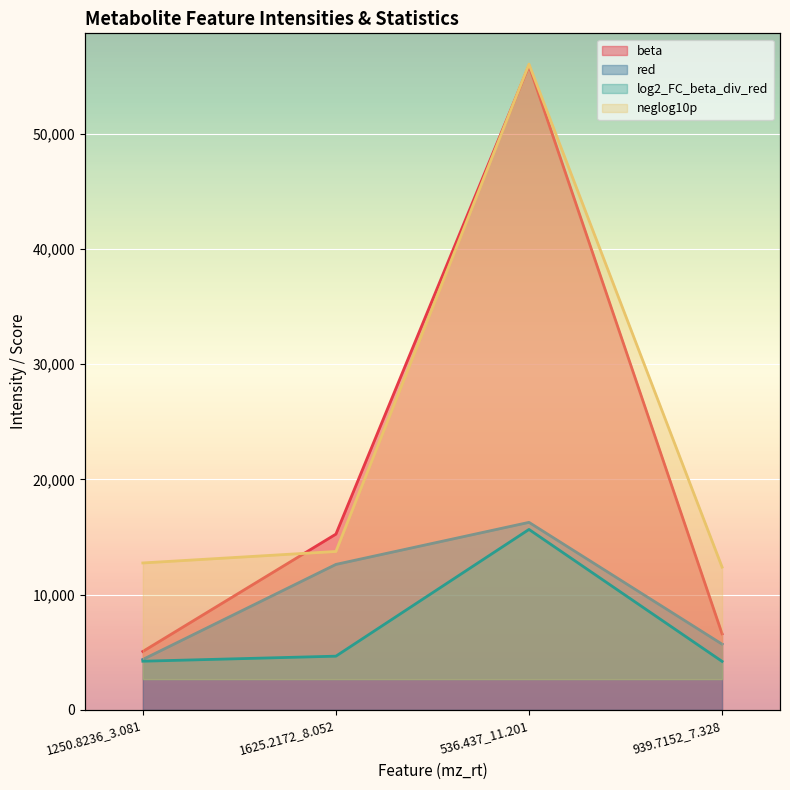

What is the total value across all series at 1250.8236_3.081?

11270.0